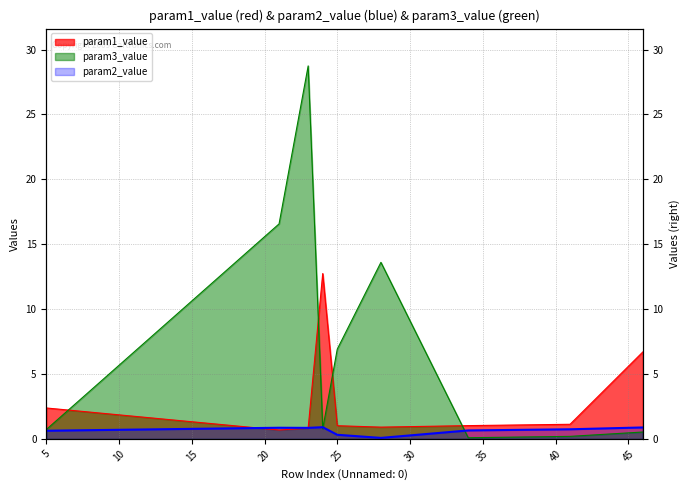

Count the number of categories in the chart.

9